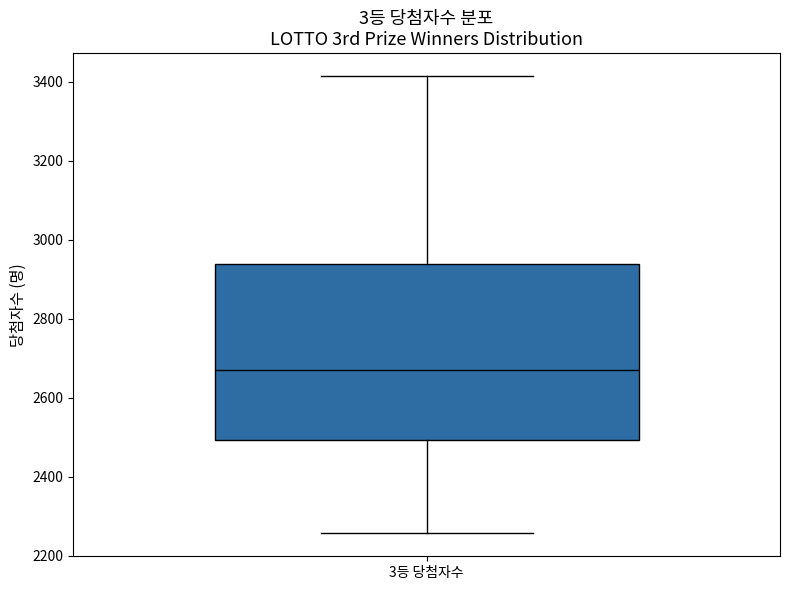

Read this box plot against the y-axis: the position of the median line, the range covered by the box, and the ends of both whiskers. The values are not printed on the chart, so give them approximately, as read against the axis.

median 2680, box 2500 to 2940, whiskers 2260 to 3420